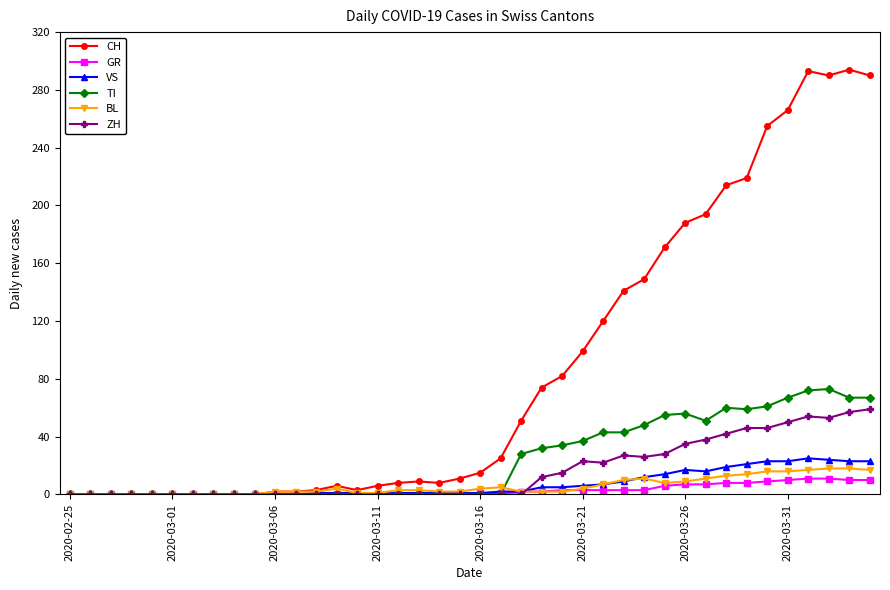

Which series has the widest spread of values?

CH